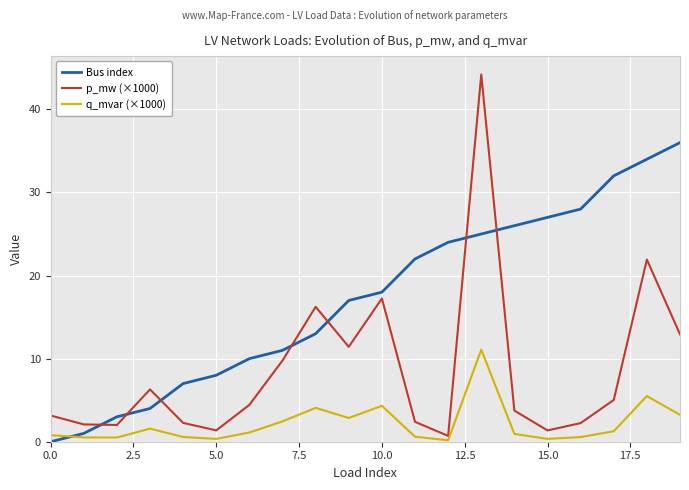

True or false: p_mw (×1000) and Bus index intersect in this chart.

True